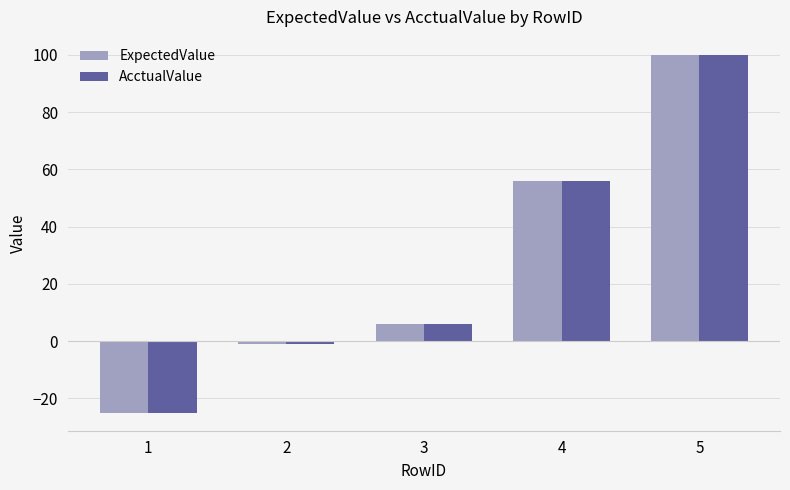

Rank the categories by AcctualValue value from highest to lowest.

5, 4, 3, 2, 1